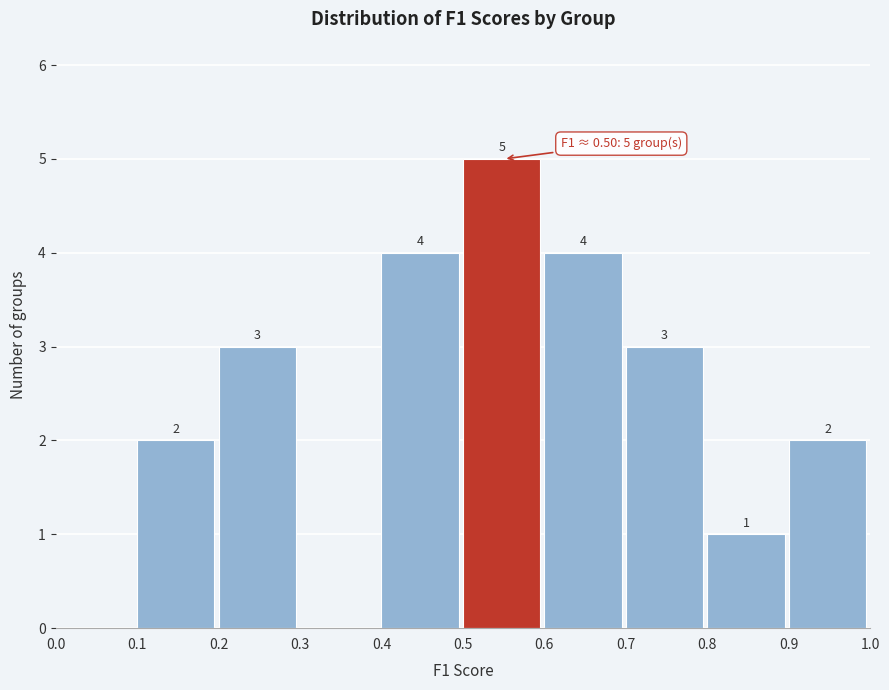

Which range on the x-axis has the tallest bar?

0.5 to 0.6